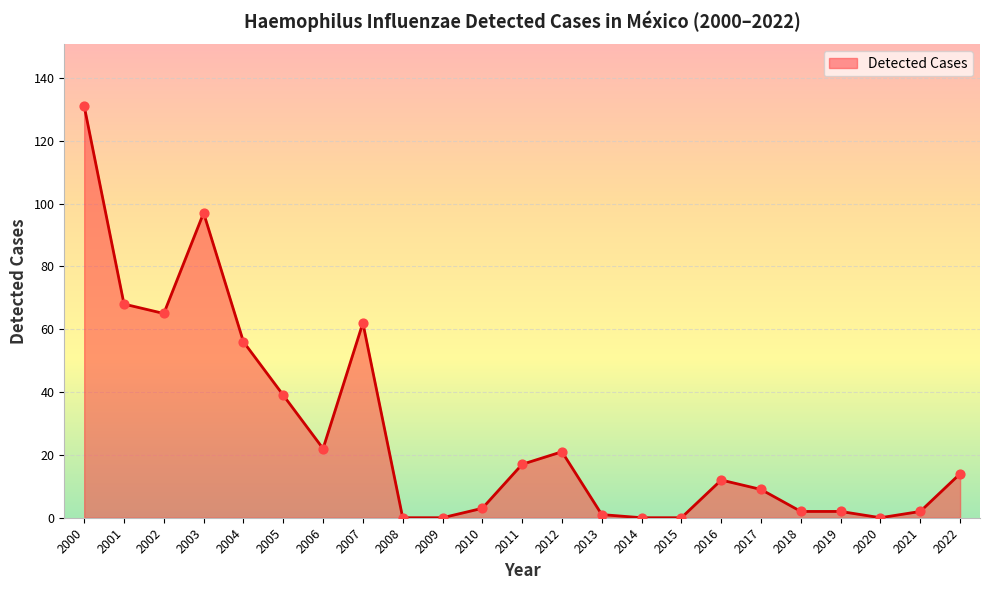

Which has a higher value, 2021 or 2002?

2002